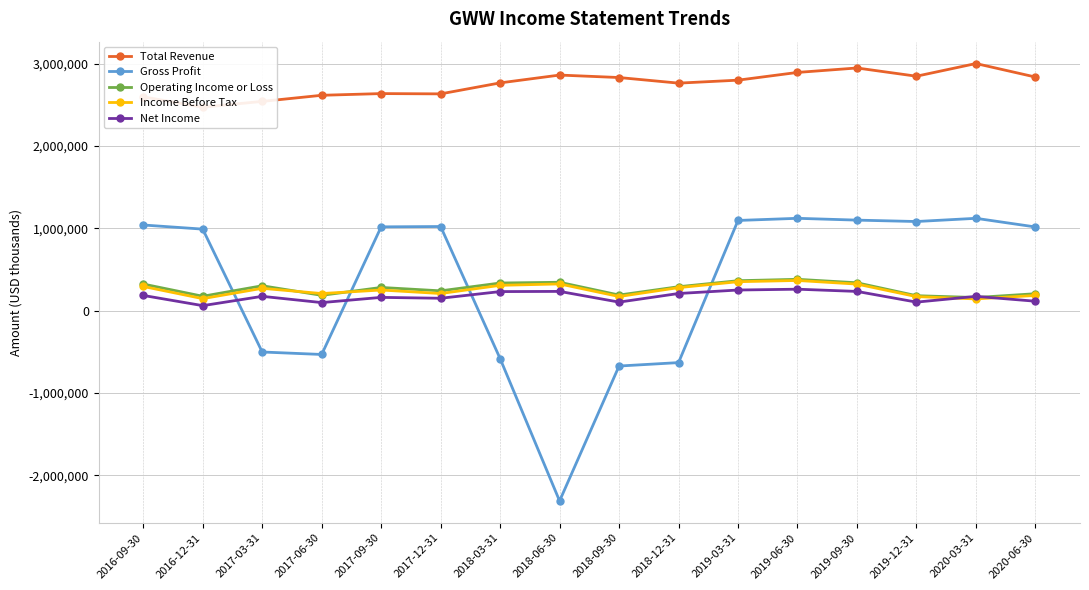

True or false: Total Revenue and Income Before Tax cross at least once.

False